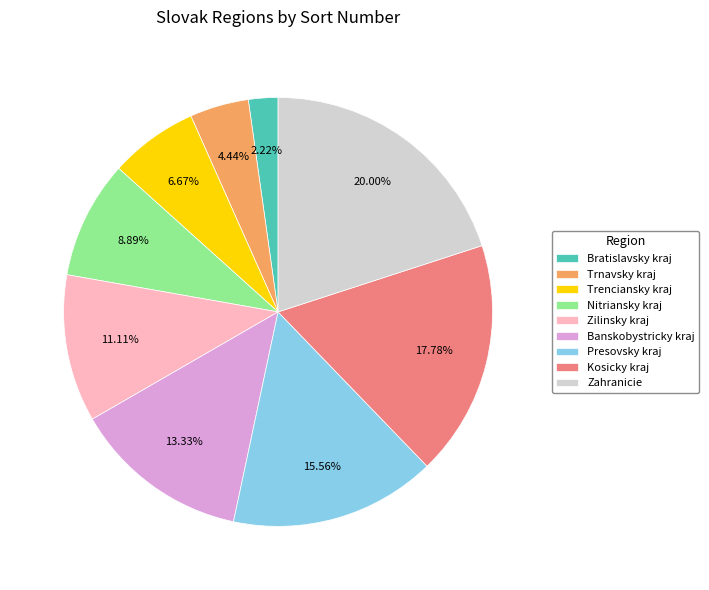

What percentage is the Zahranicie slice, to the nearest percent?

20%